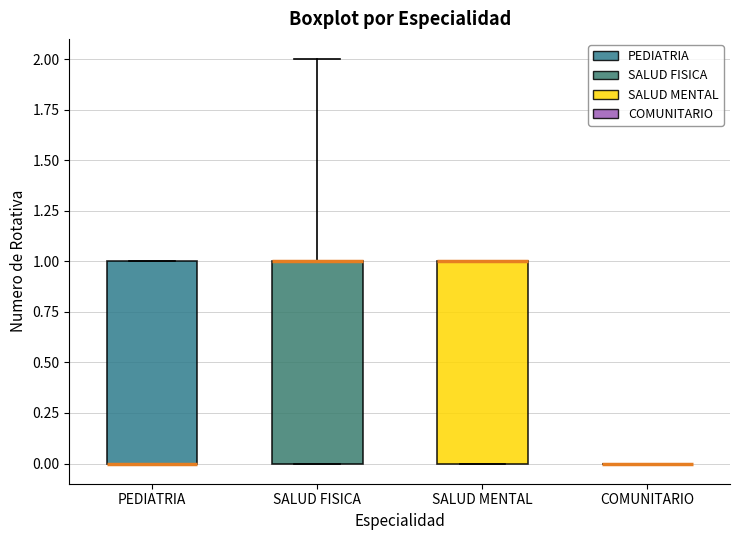

Reading left to right, read every box against the y-axis: the position of its median line, the range the box covers, and the ends of its whiskers. The values are not printed on the chart, so give them approximately, as read against the axis.

PEDIATRIA: median 0 (drawn on the box's lower edge), box 0 to 1, whiskers 0 to 1
SALUD FISICA: median 1 (drawn on the box's upper edge), box 0 to 1, whiskers 0 to 2
SALUD MENTAL: median 1 (drawn on the box's upper edge), box 0 to 1, whiskers 0 to 1
COMUNITARIO: box collapsed to a line at 0, whiskers 0 to 0